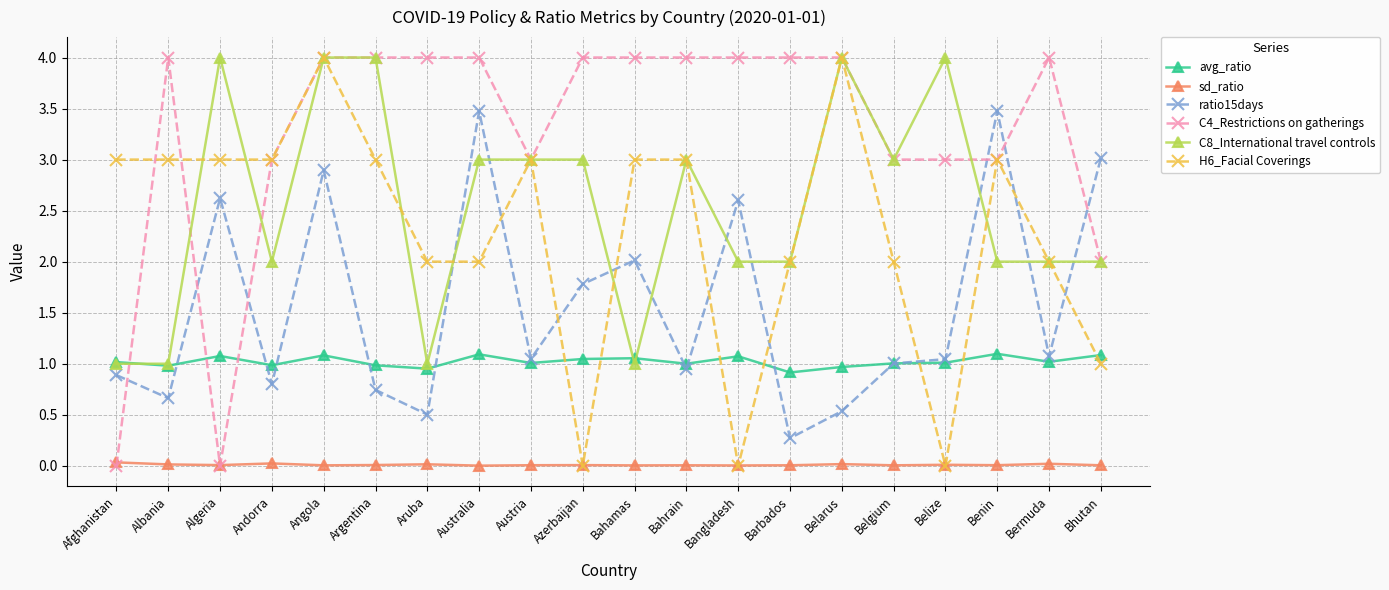

Between which two adjacent categories do H6_Facial Coverings and ratio15days first intersect?

Aruba and Australia